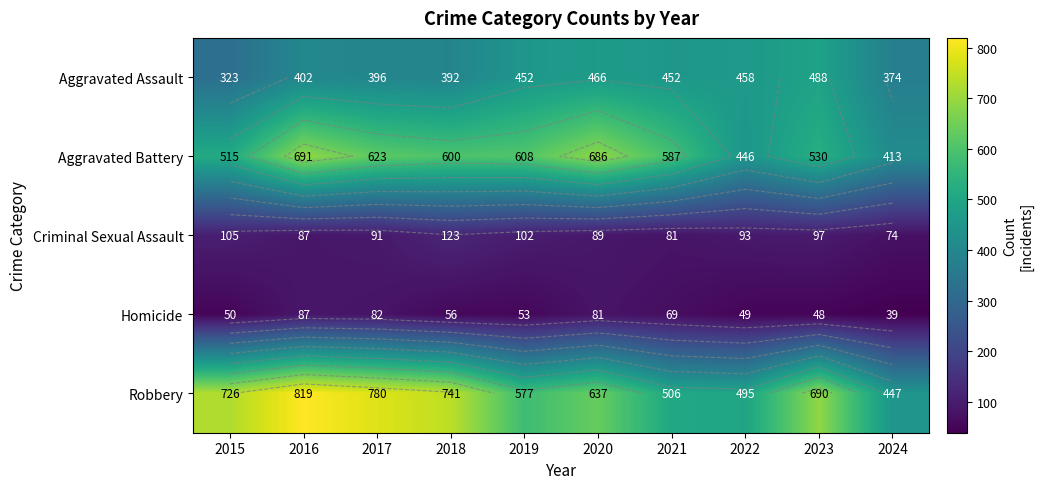

What is the sum of the Aggravated Battery values at 2024 and 2021?

1000